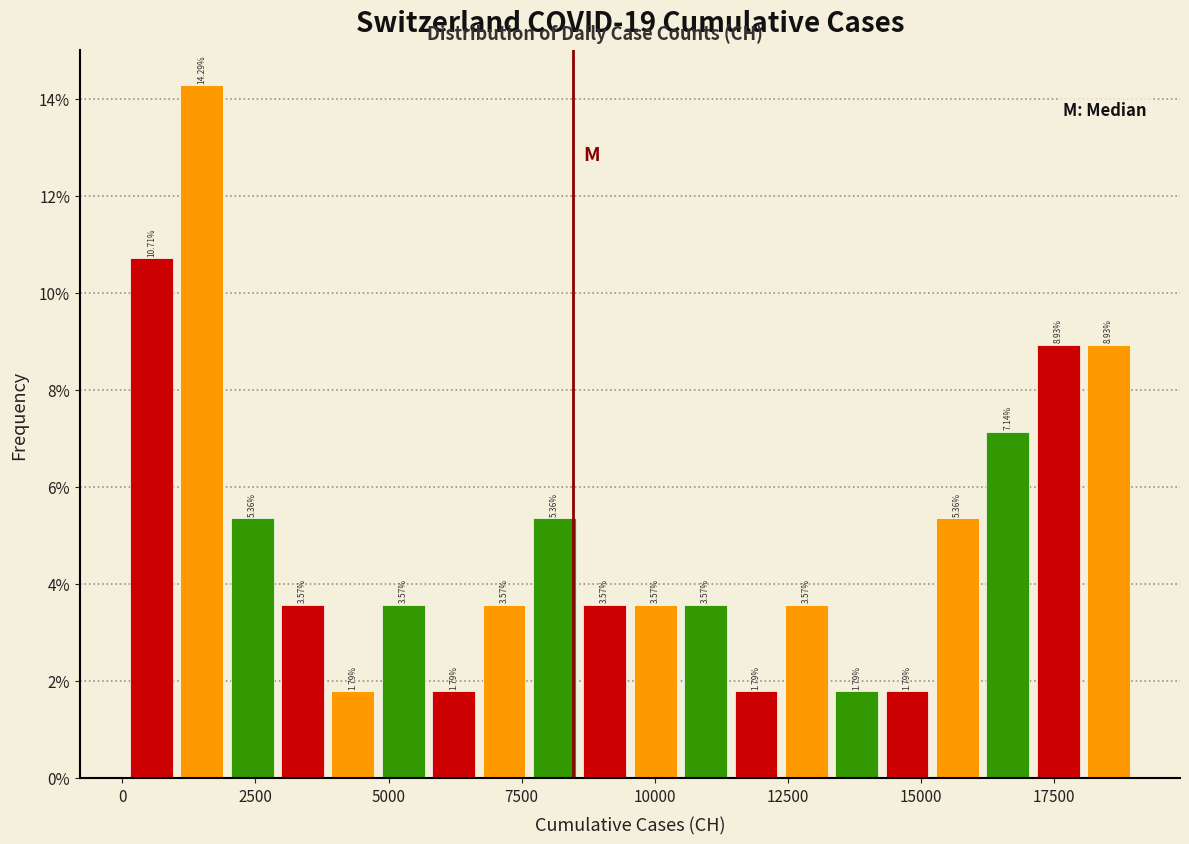

Read against the x-axis, roughly where is the centre of the tallest bar?

1500